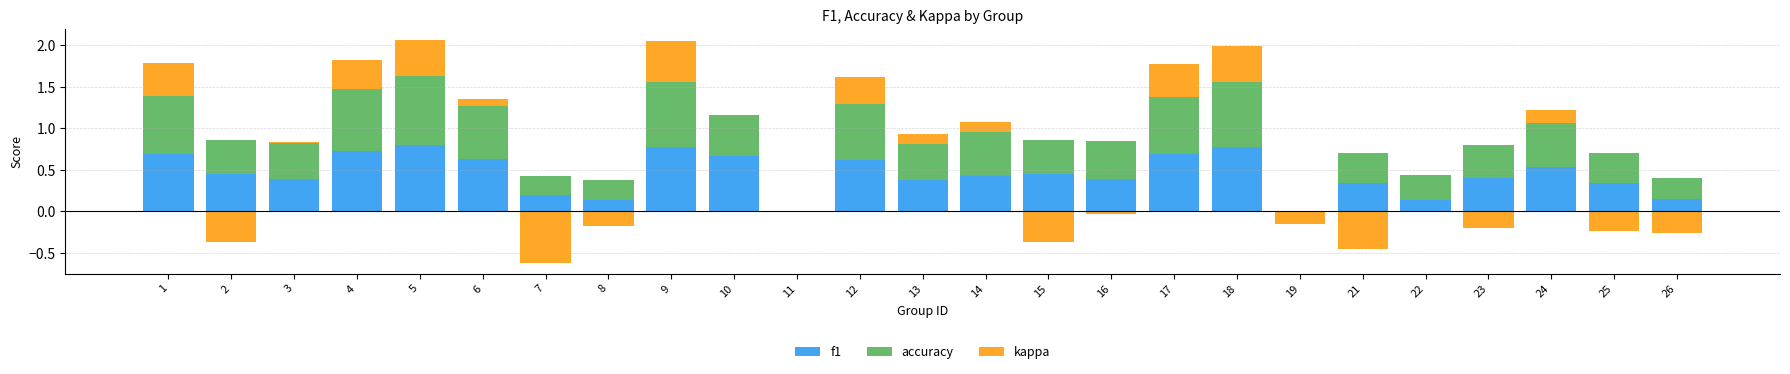

How many values in f1 are above zero?

23